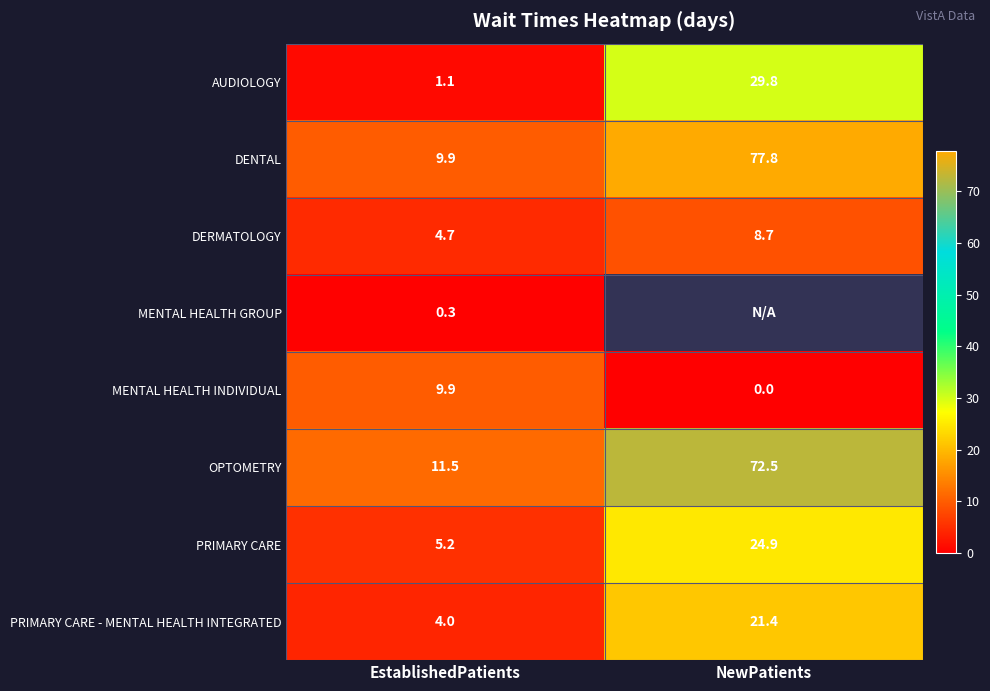

The OPTOMETRY series shows 72.5 at NewPatients. True or false?

True